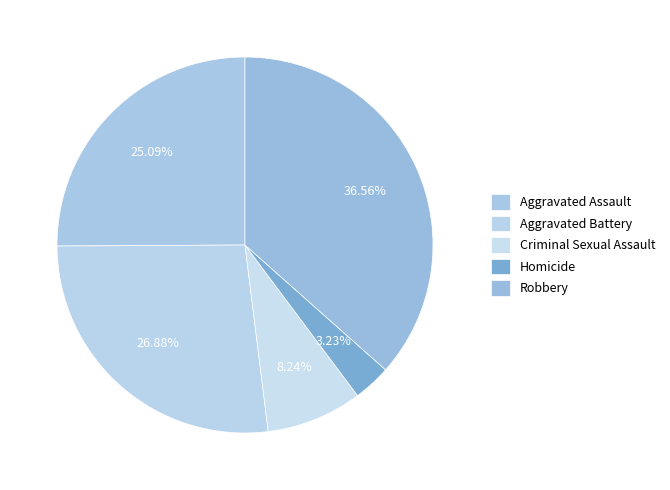

The Homicide slice represents 1% of the pie. True or false?

False